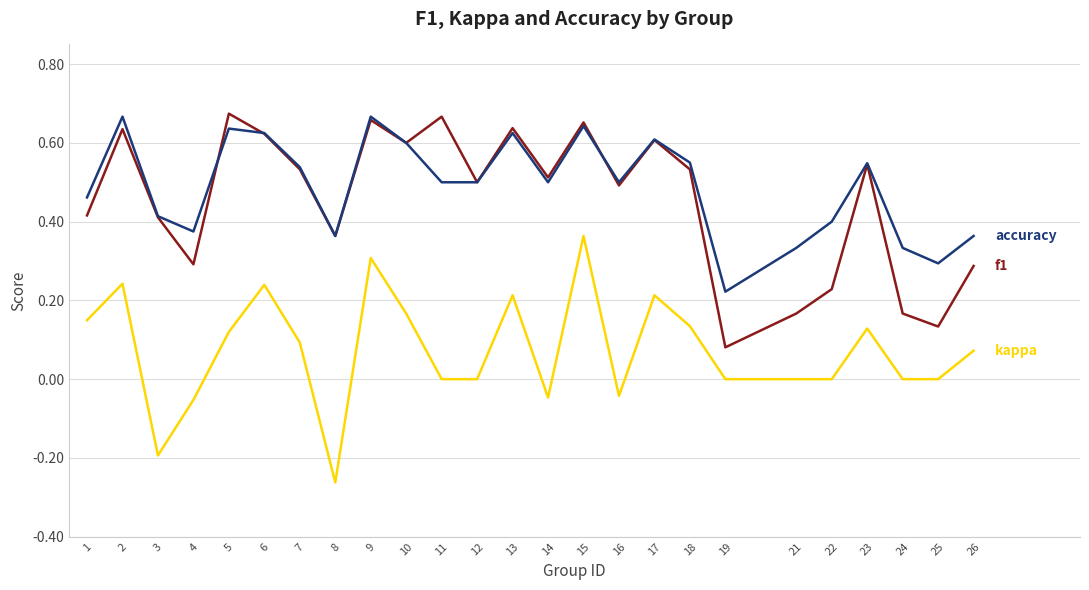

Which label corresponds to the smallest value in the chart?

8